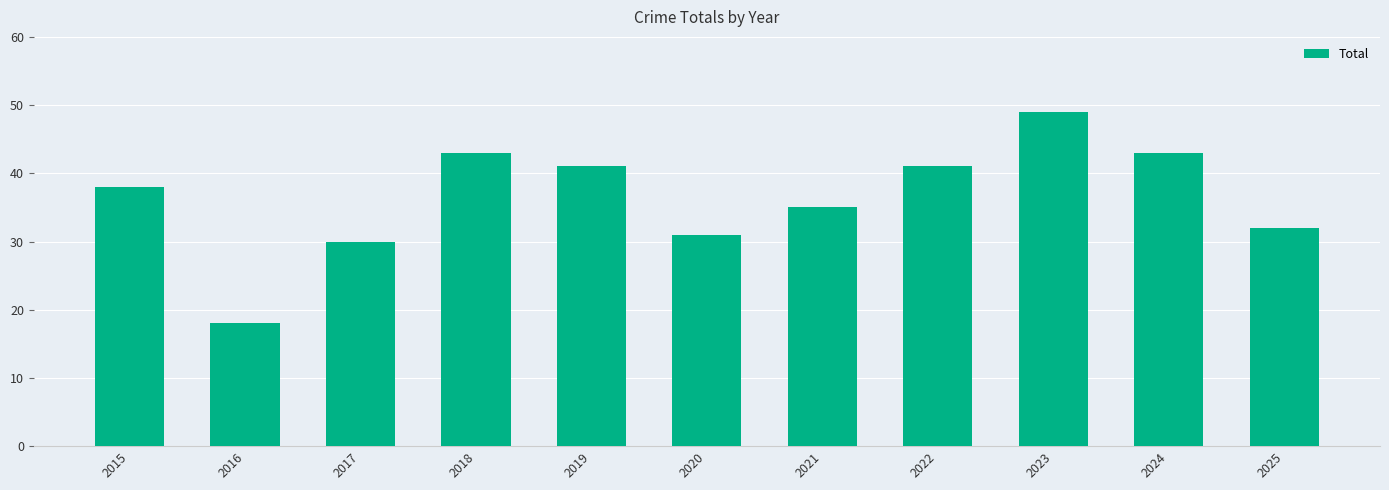

What is the greatest value displayed?

49